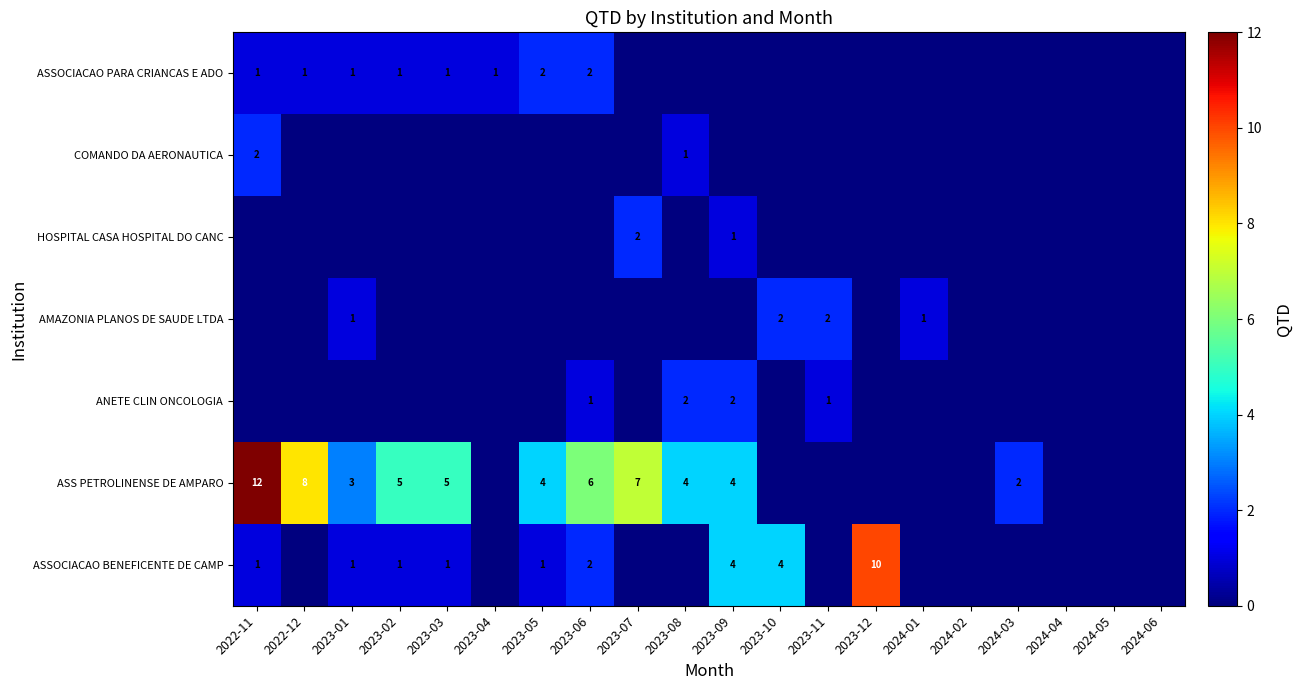

Is it true that AMAZONIA PLANOS DE SAUDE LTDA equals 1 at 2023-01?

True